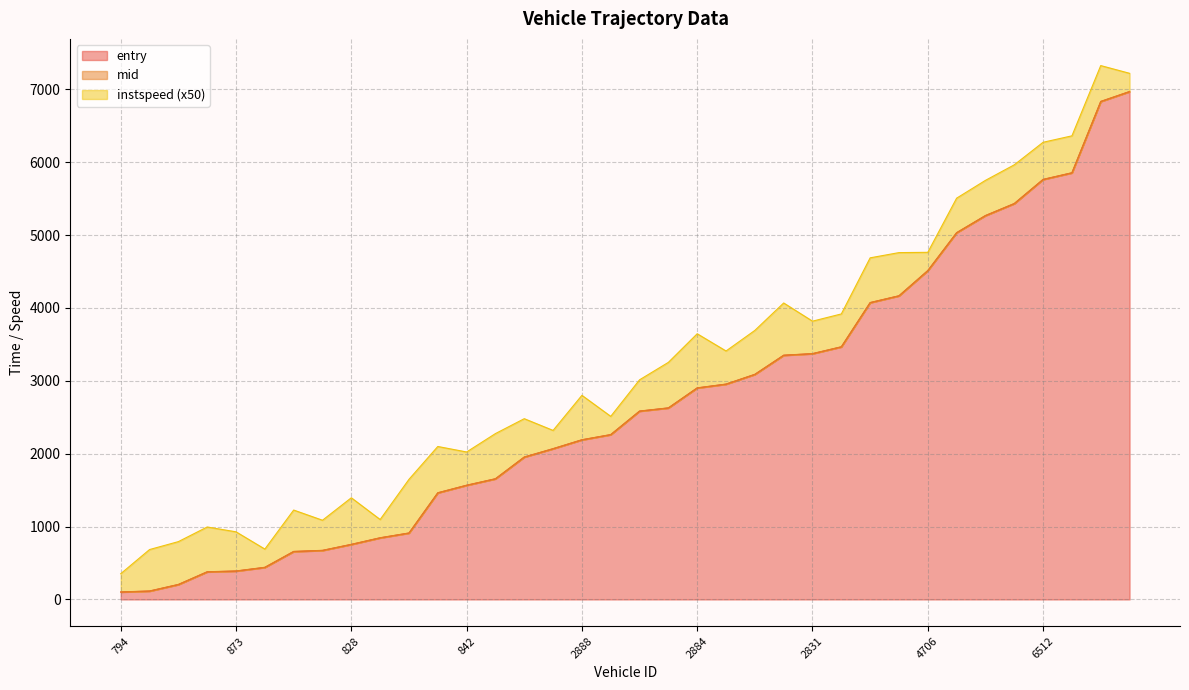

The value of entry at 2499 is 3700.4. True or false?

False